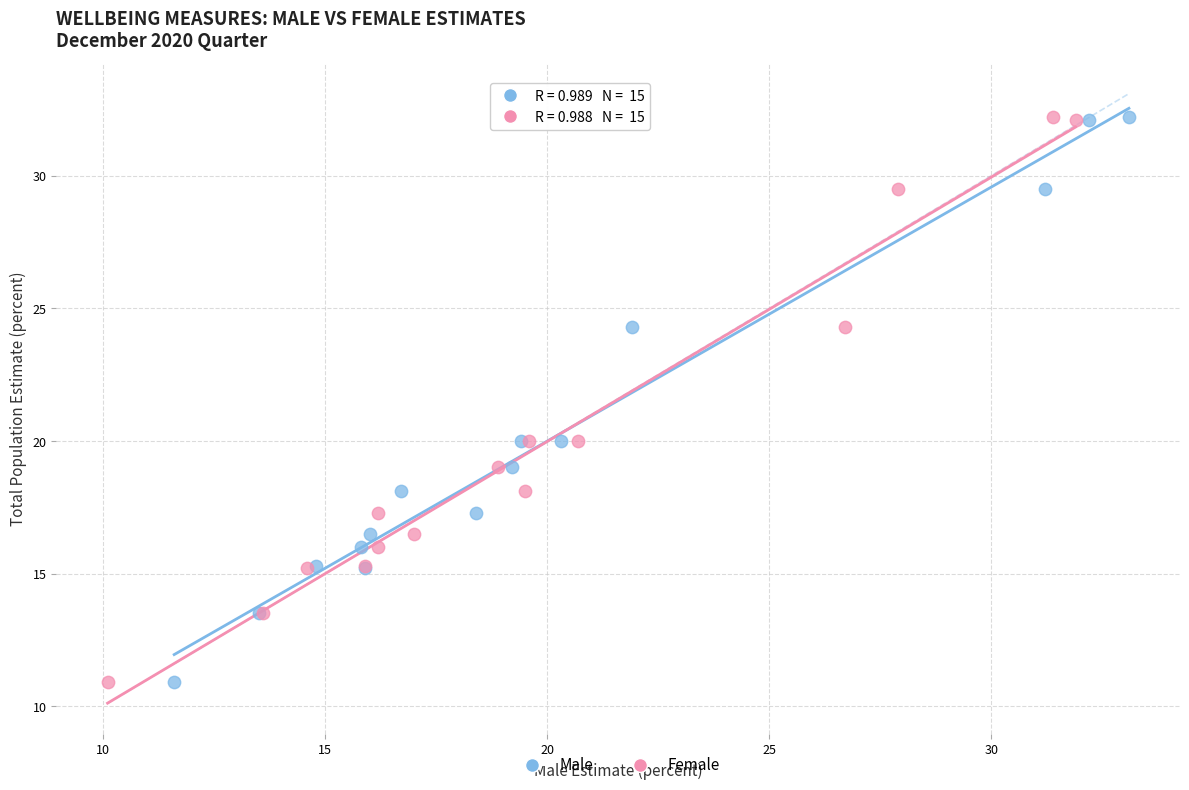

What are all the series names shown in the legend?

Male, Female